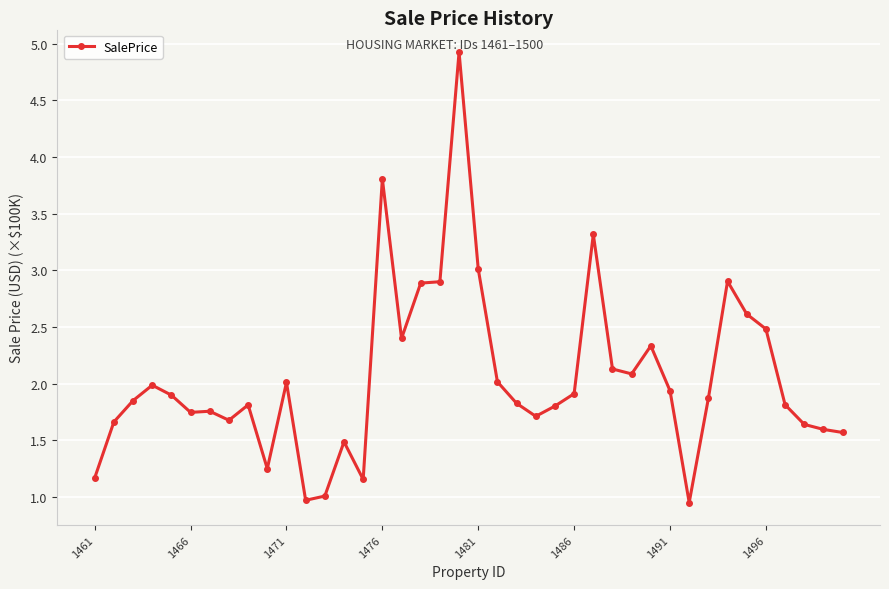

True or false: there are more than 1 points higher than both neighbors.

True